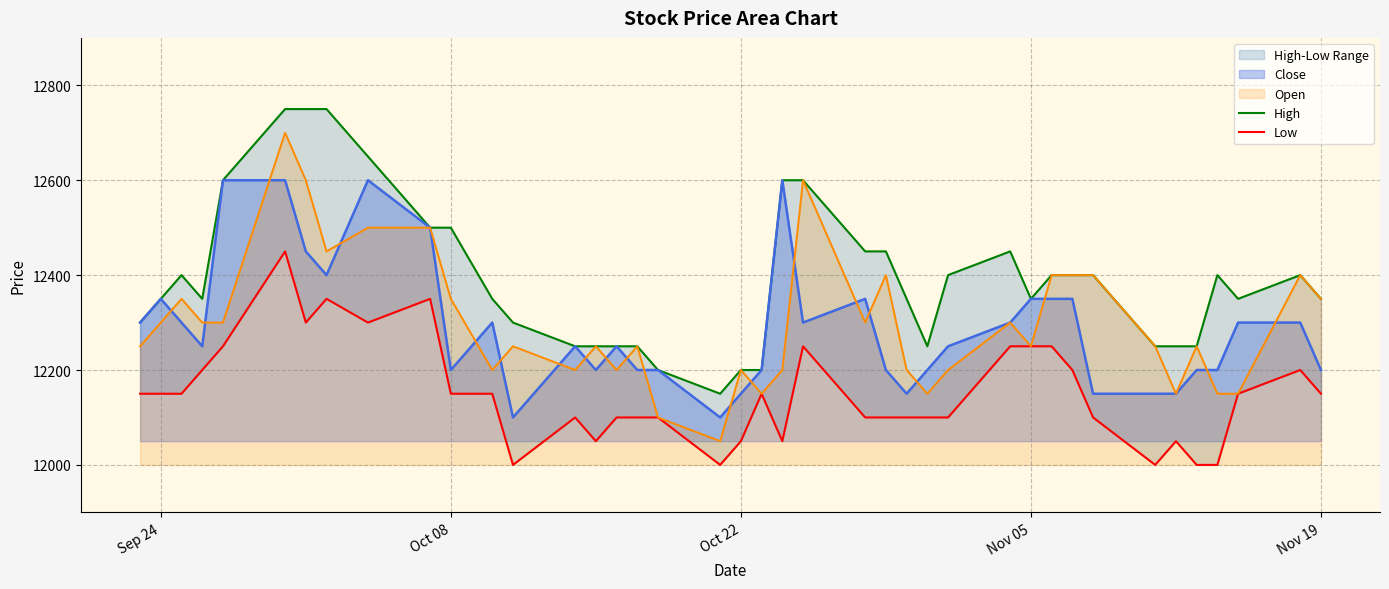

What is the maximum value for Close?

12600